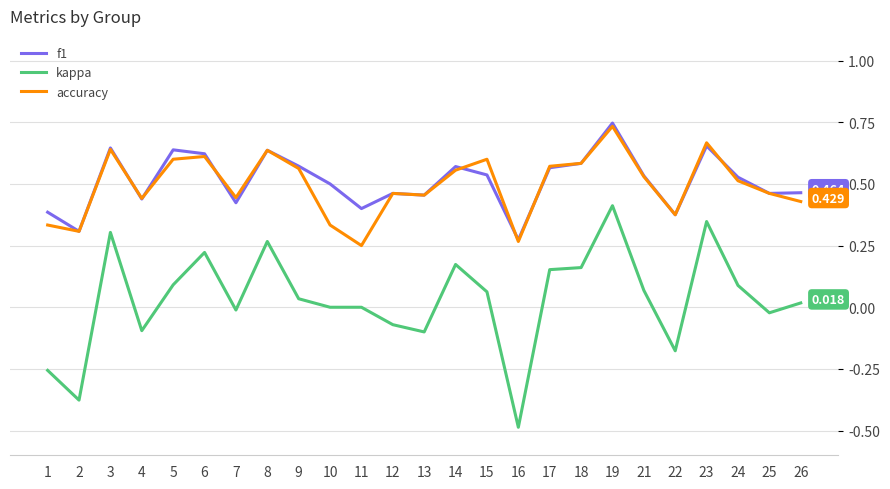

Which series has the largest total across all categories?

f1